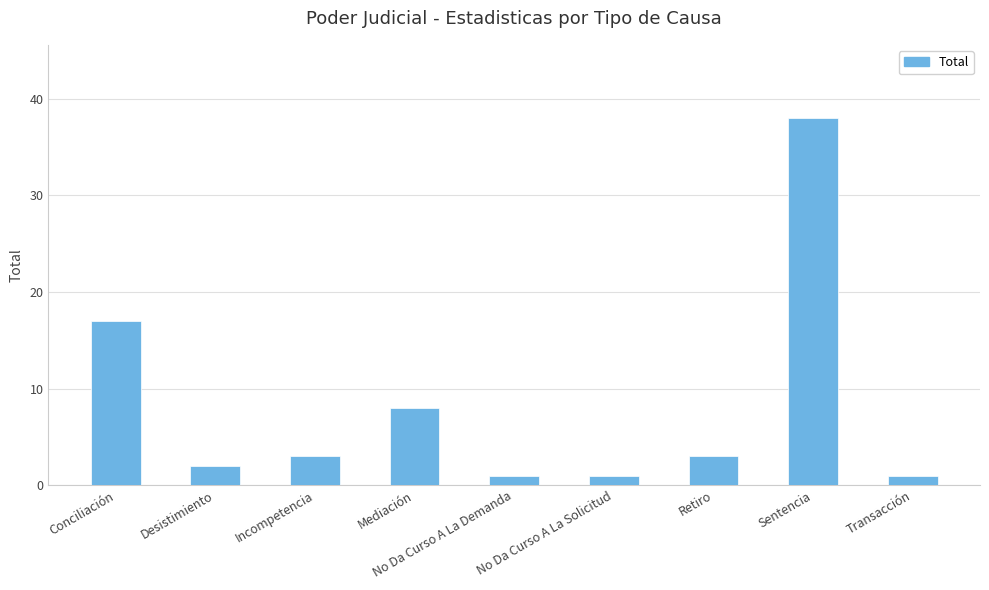

At which label is the value closest to 19?

Conciliación